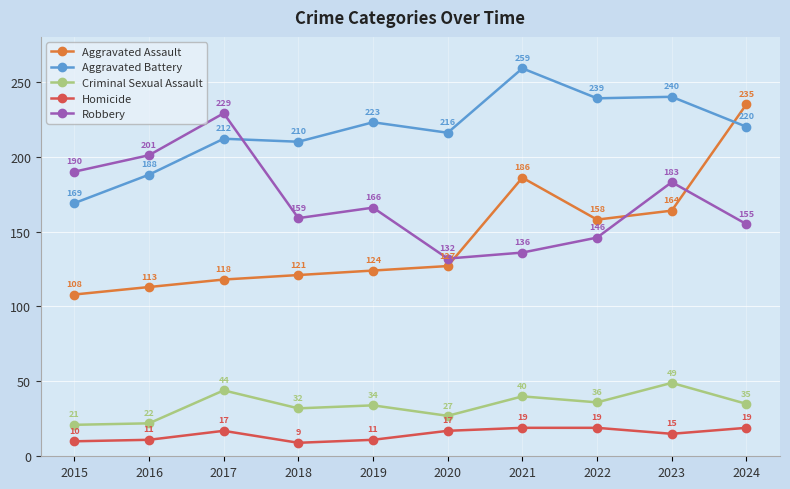

Which series has the widest spread of values?

Aggravated Assault